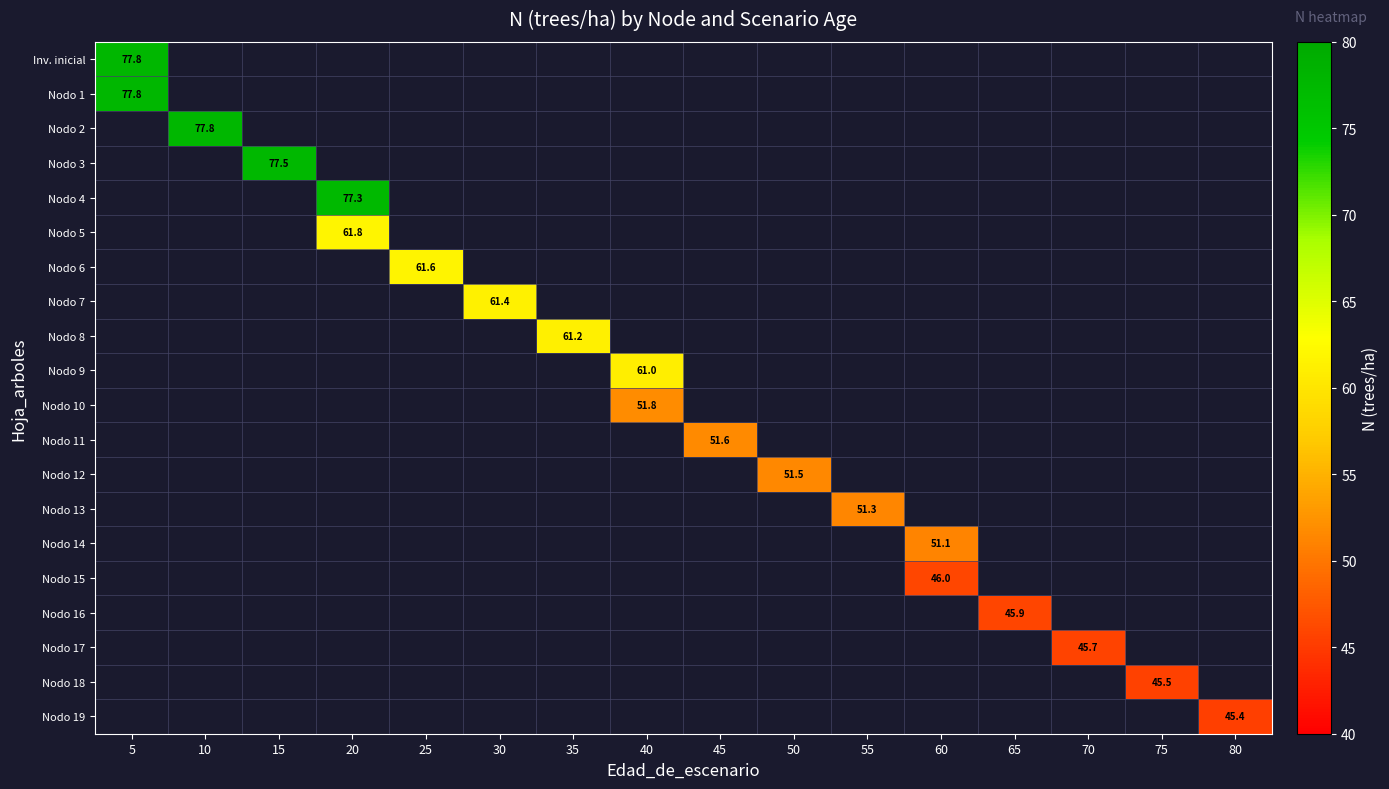

At how many categories does at least one series exceed 64?

4